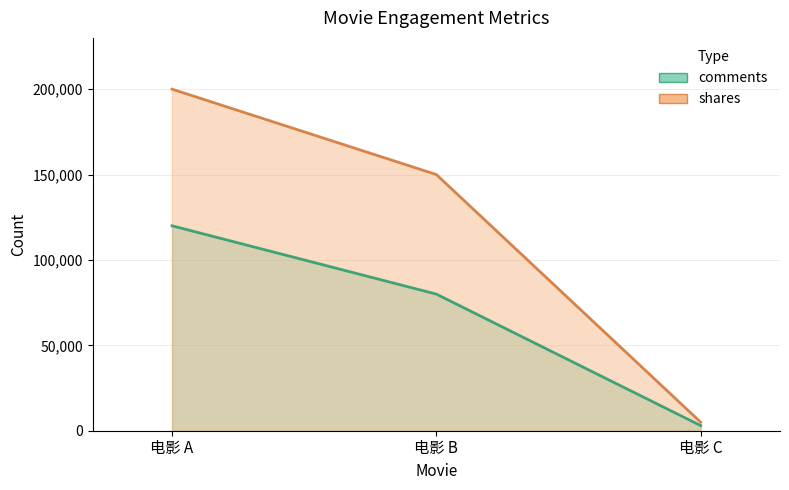

Which has a higher value, 电影 C or 电影 A?

电影 A